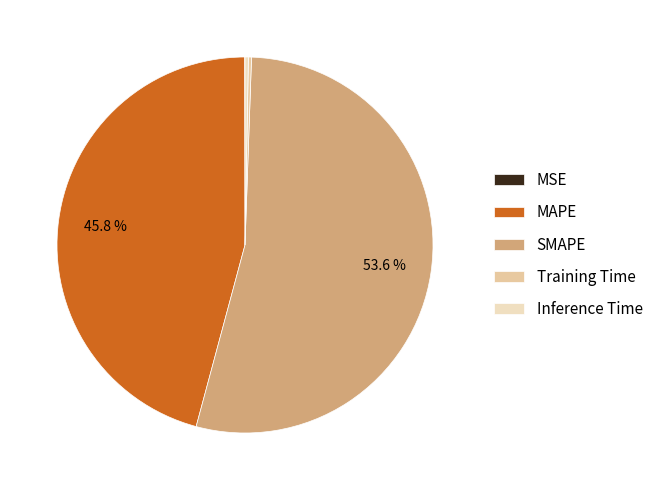

The MSE slice represents 0% of the pie. True or false?

True